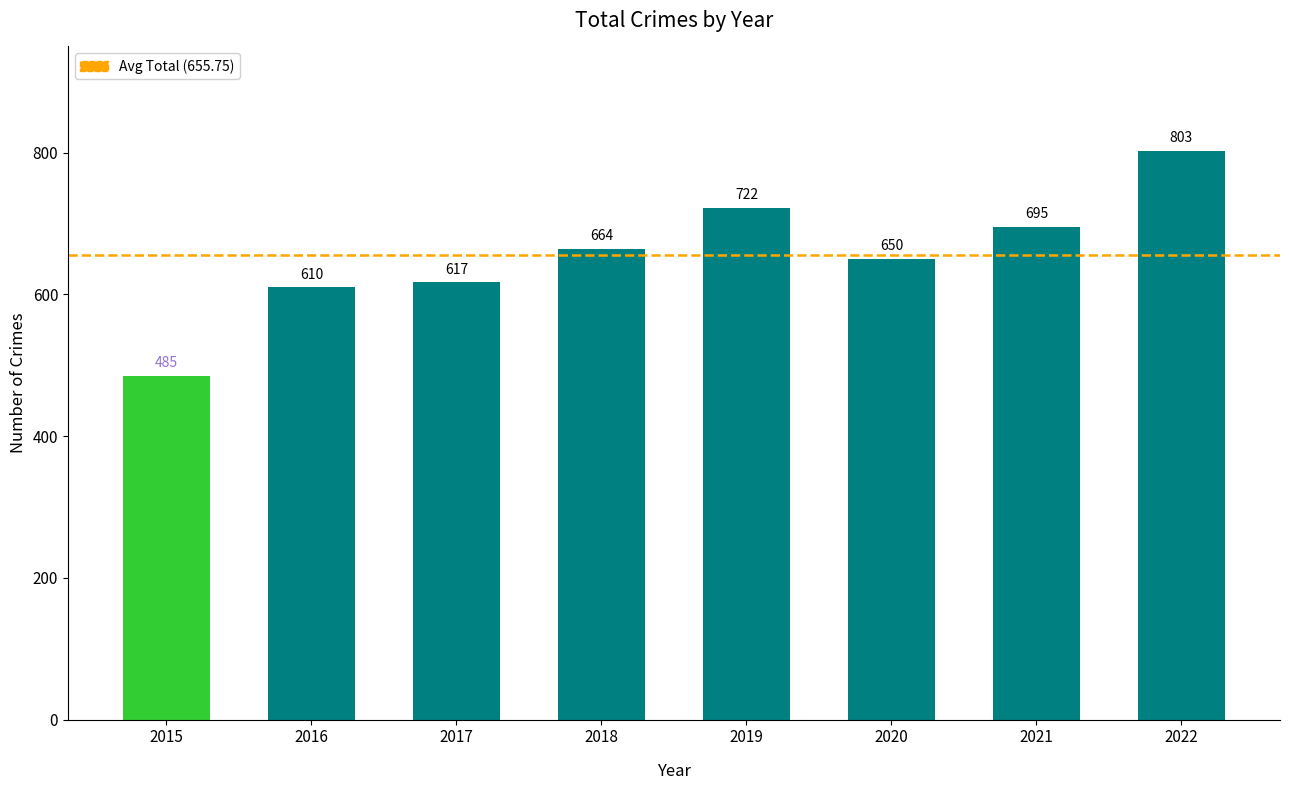

At which category does the chart reach its minimum across all series?

2015